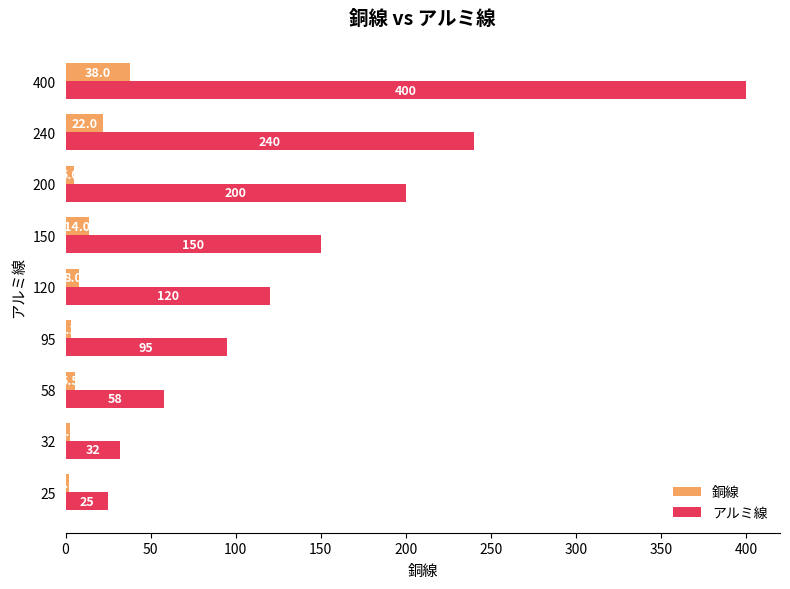

List the series in order of their overall mean, highest first.

アルミ線, 銅線